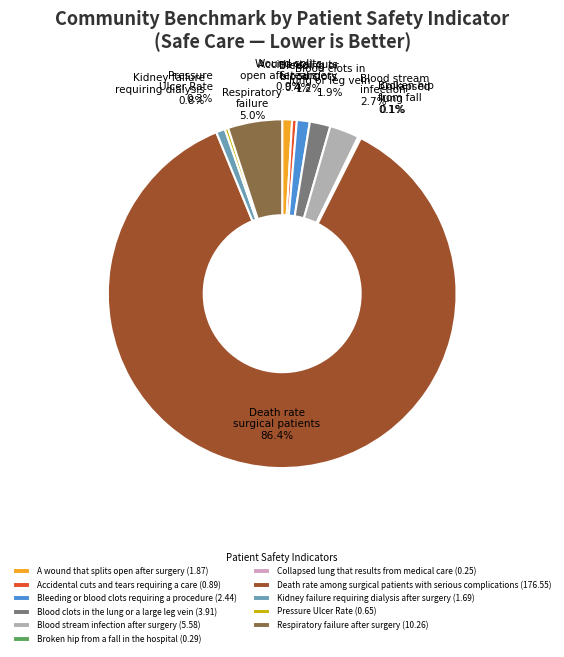

Does Death rate among surgical patients with serious complications (176.55) account for over 50% of the chart?

Yes